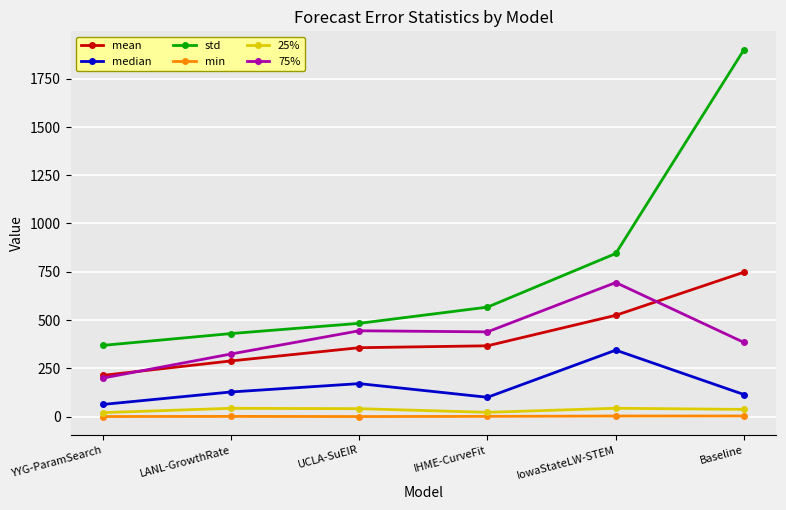

Is this an area chart (filled region under the line)?

No